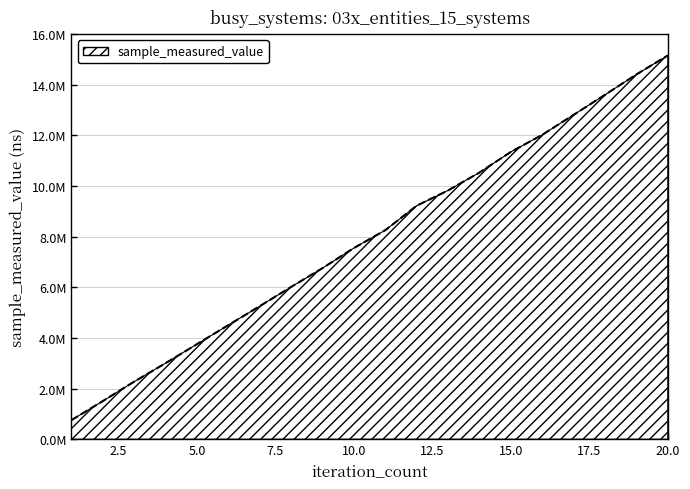

Does the chart display data point markers on the line(s)?

No